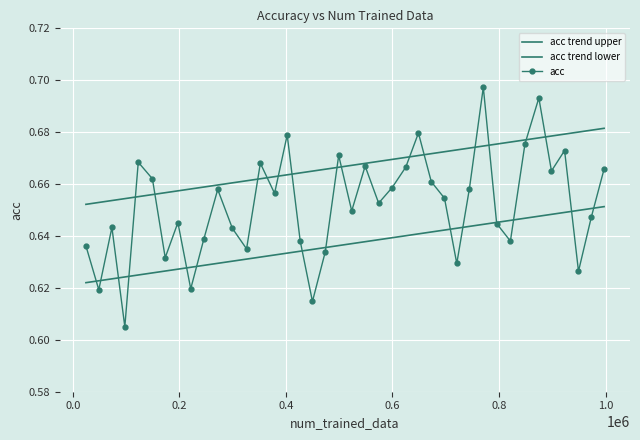

Reading right to left, transcribe all the data shown in this chart.

0.7	0.6	0.6	0.7	0.7	0.7	0.7	0.6	0.6	0.7	0.7	0.6	0.7	0.7	0.7	0.7	0.7	0.7	0.7	0.6	0.7	0.6	0.6	0.6	0.7	0.7	0.7	0.6	0.6	0.7	0.6	0.6	0.6	0.6	0.7	0.7	0.6	0.6	0.6	0.6